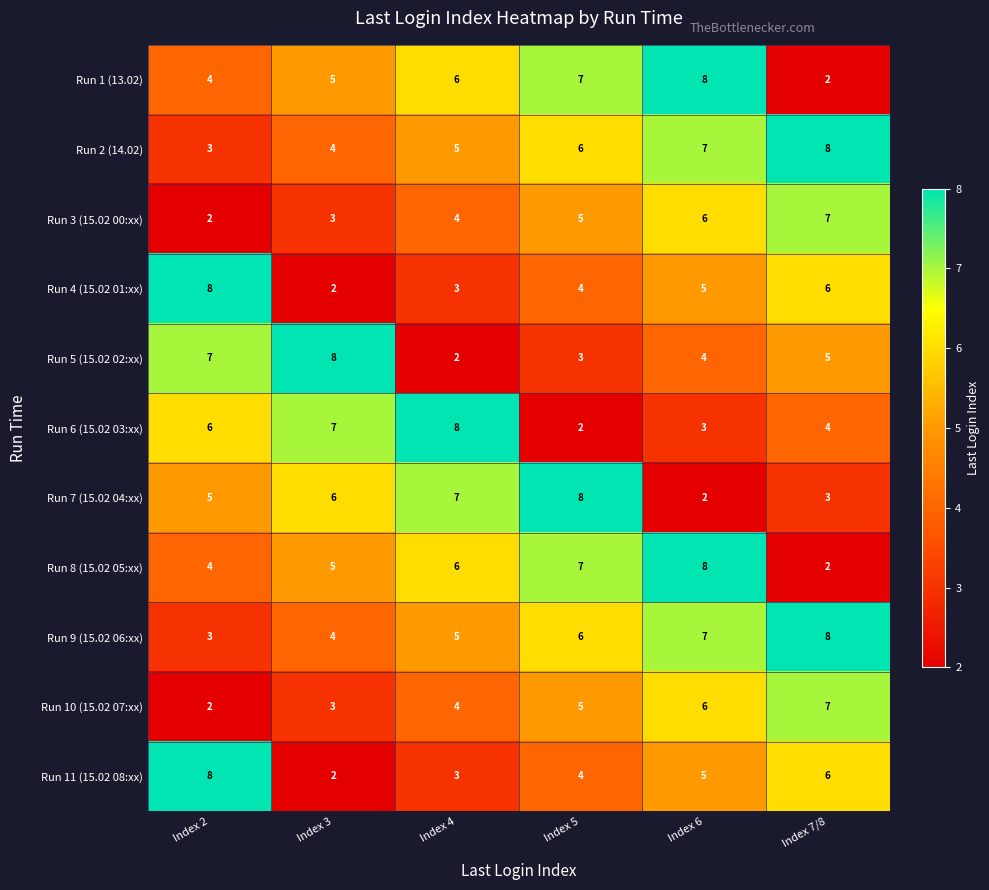

What is the spread (max minus min) of values at Index 5?

6